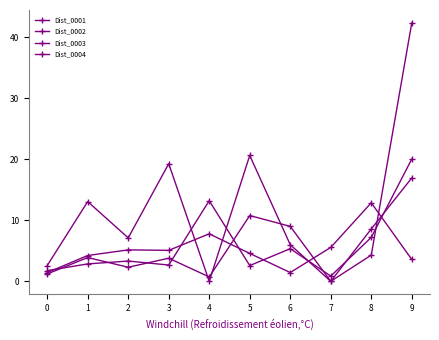

How many lines are shown in the chart?

4